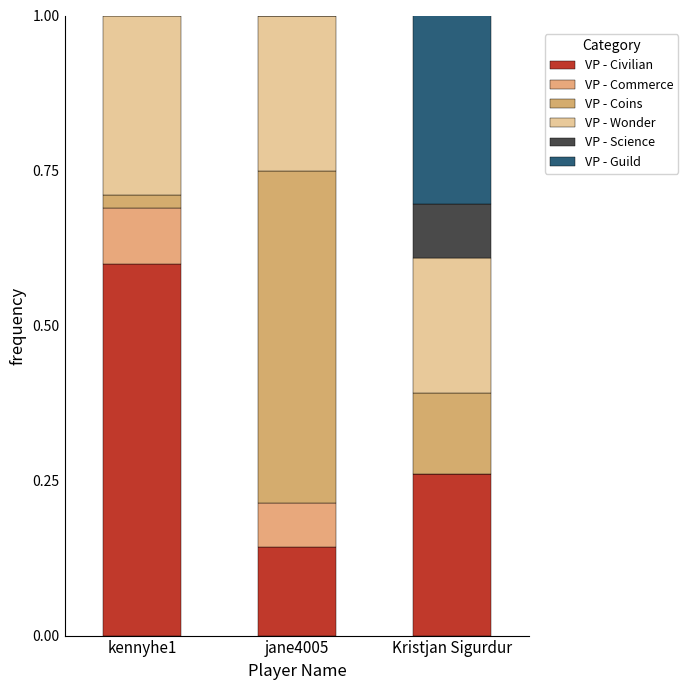

Are the bars grouped side by side (vs. stacked)?

No